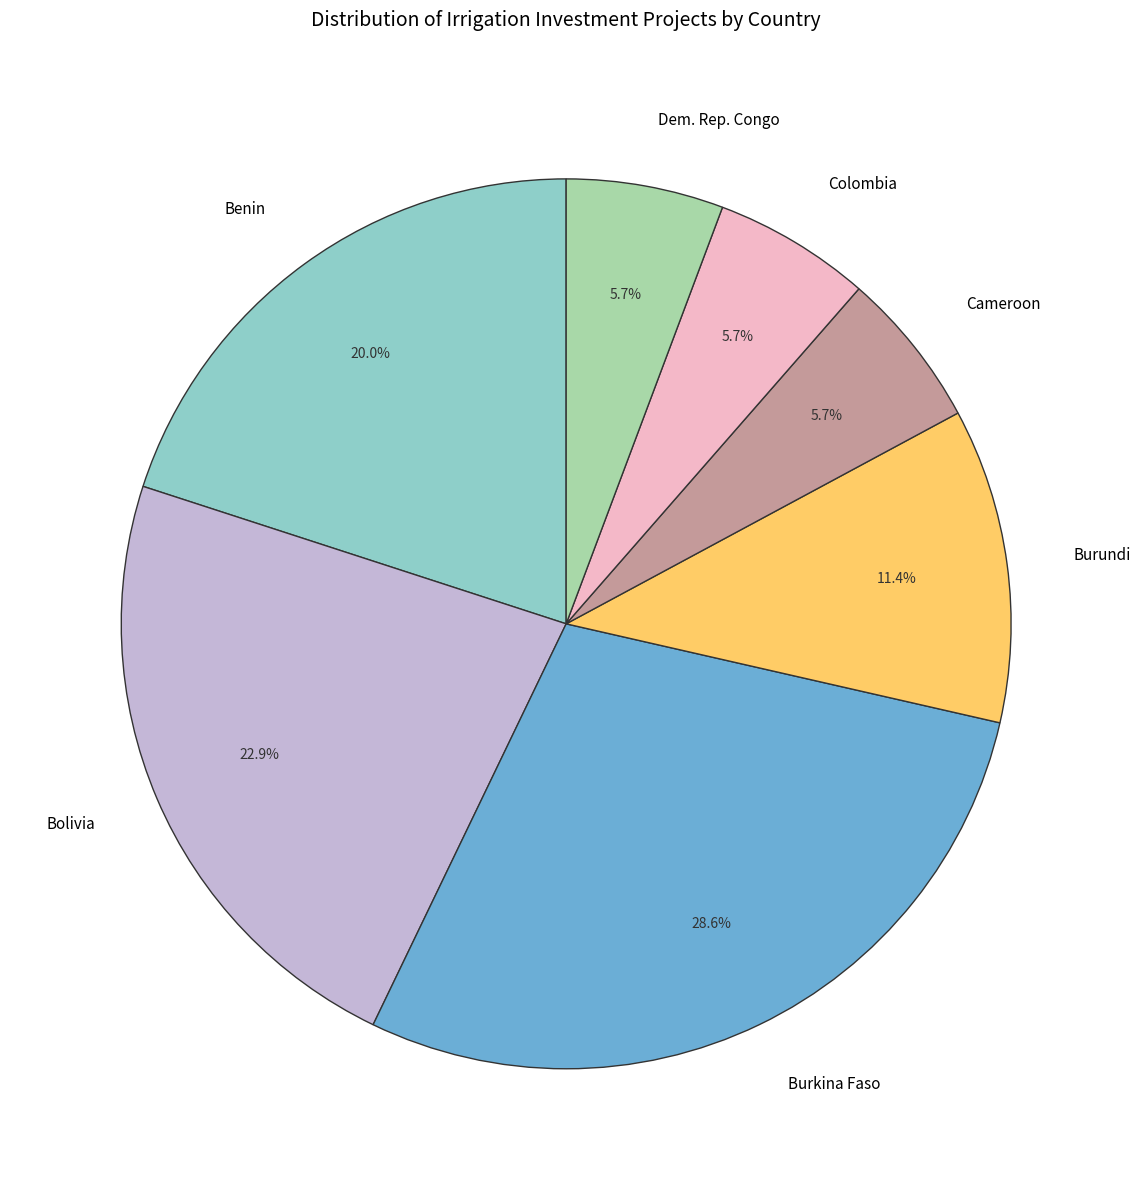

Which category has the biggest portion of the pie?

Burkina Faso